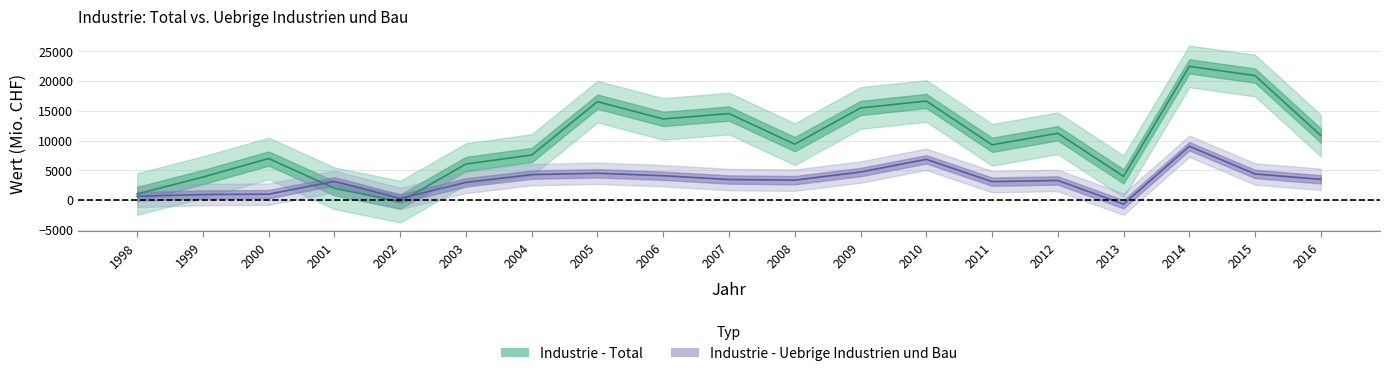

How many values in the Industrie - Uebrige Industrien und Bau series are below 3373?

9